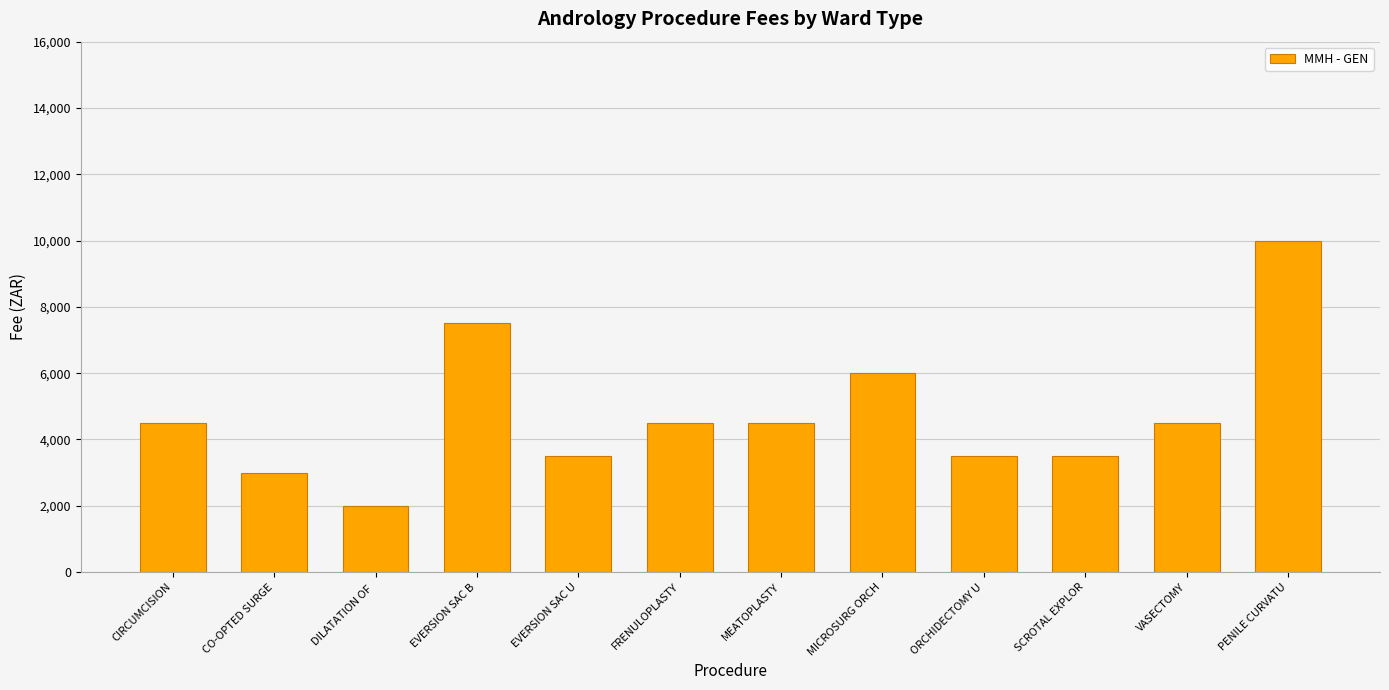

What is the approximate value at MICROSURG ORCH, to the nearest 100?

6000